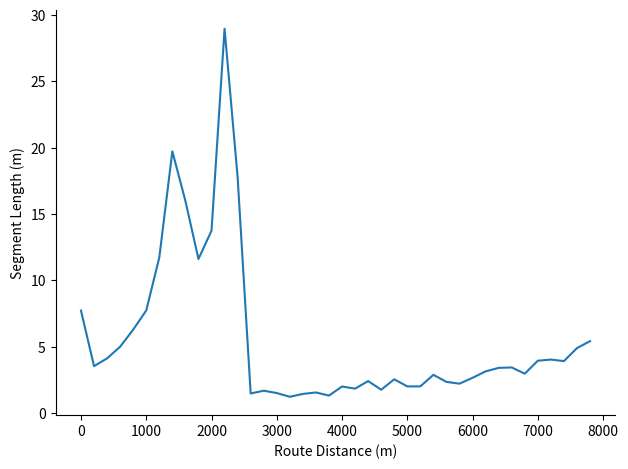

What is the maximum value shown in the chart?

29.0